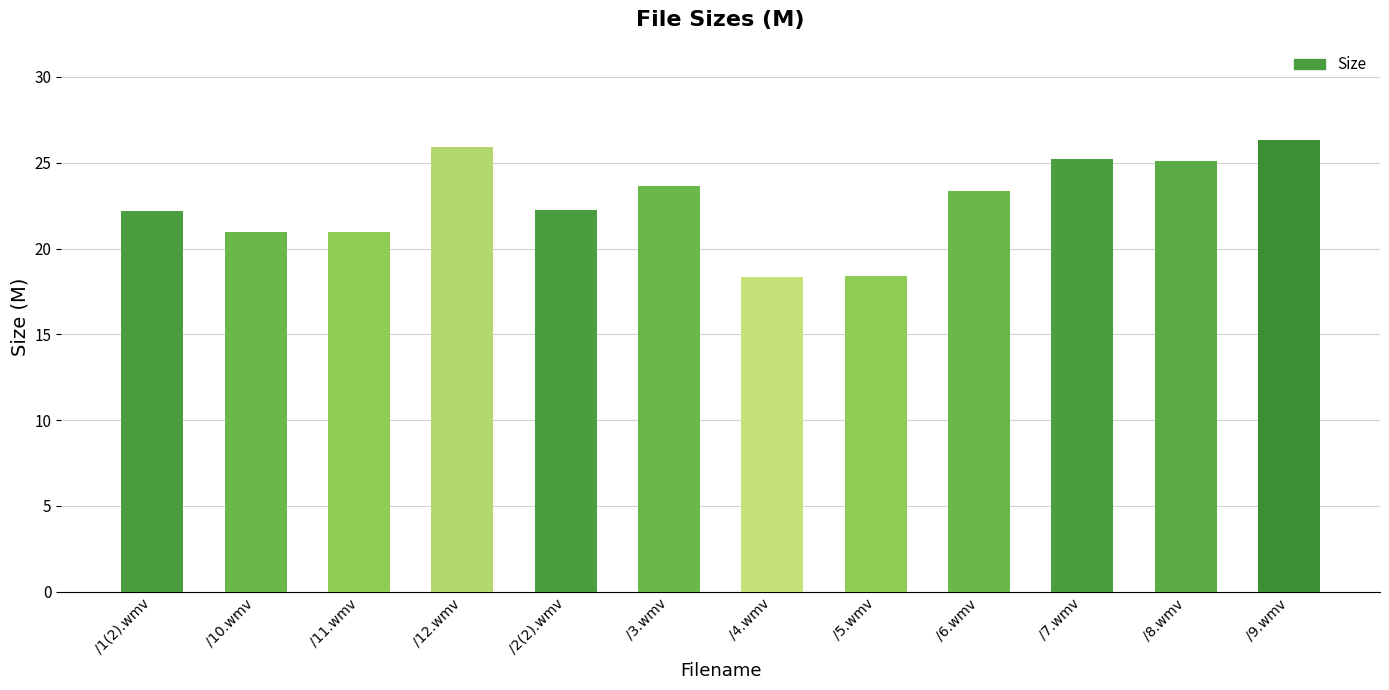

What is the ratio of the value at /10.wmv to the value at /12.wmv?

0.8